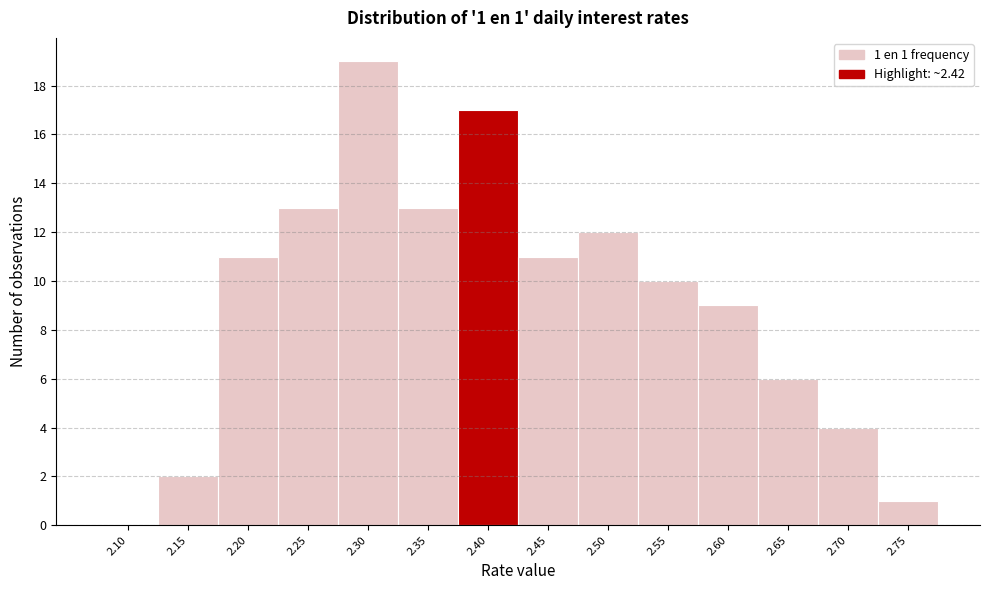

Reading left to right, list all the values displayed in this chart.

2.10=0	2.15=2	2.20=11	2.25=13	2.30=19	2.35=13	2.40=17	2.45=11	2.50=12	2.55=10	2.60=9	2.65=6	2.70=4	2.75=1